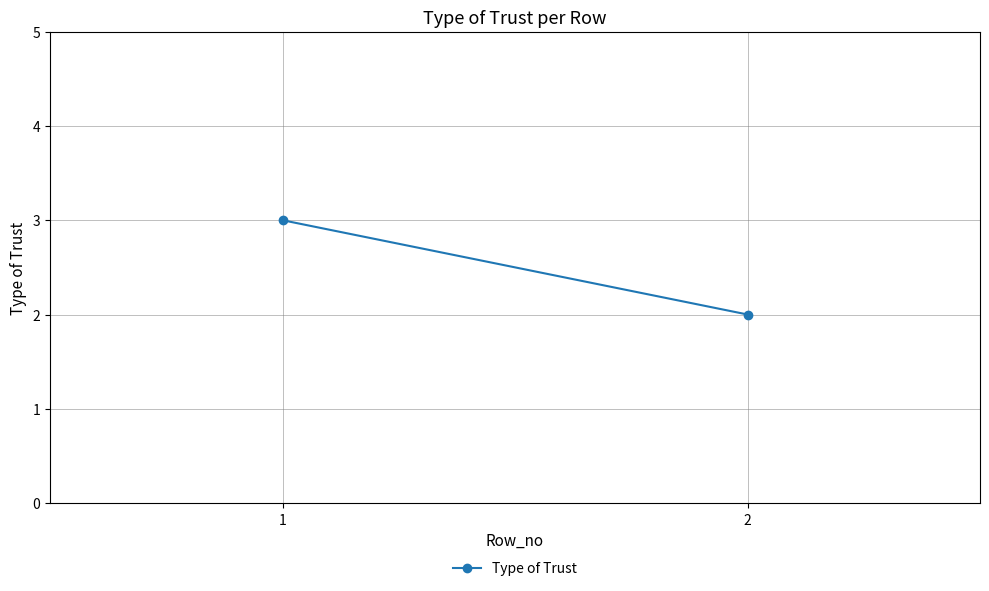

Approximately how many times larger is the value at 2 compared to 1?

0.7